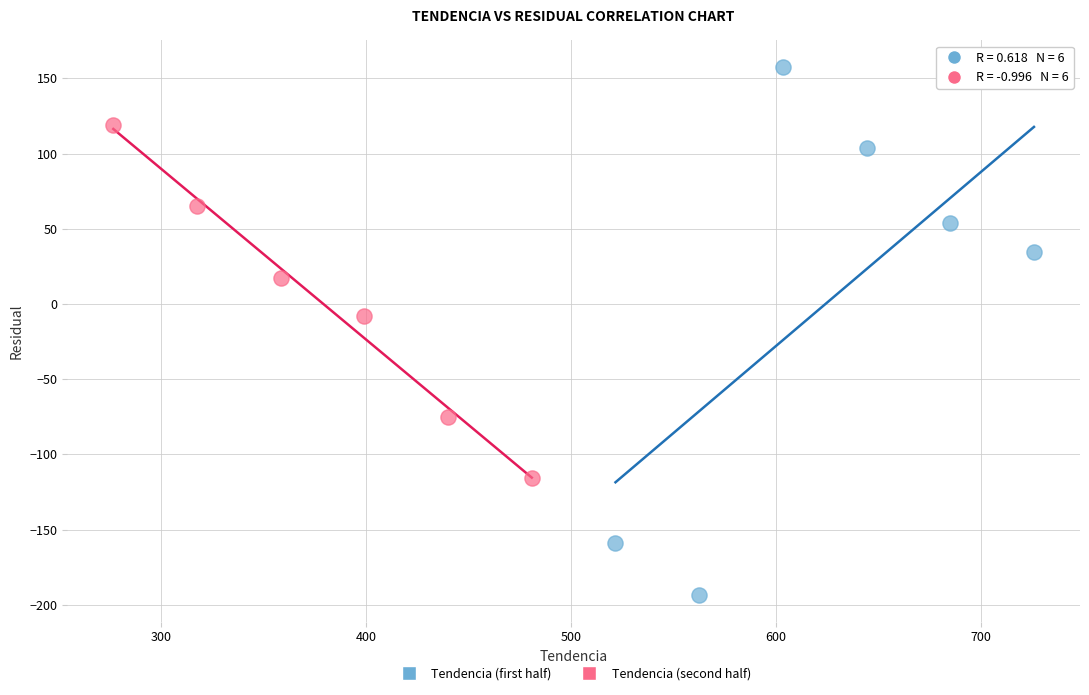

Which series has the largest Y range (max minus min)?

Tendencia (first half)